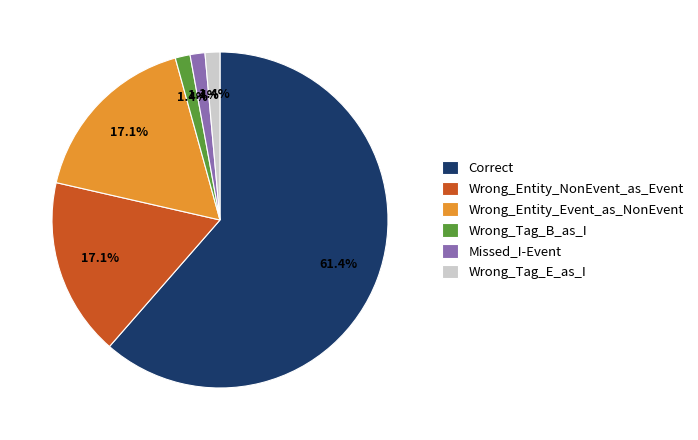

How many slices are in this pie chart?

6